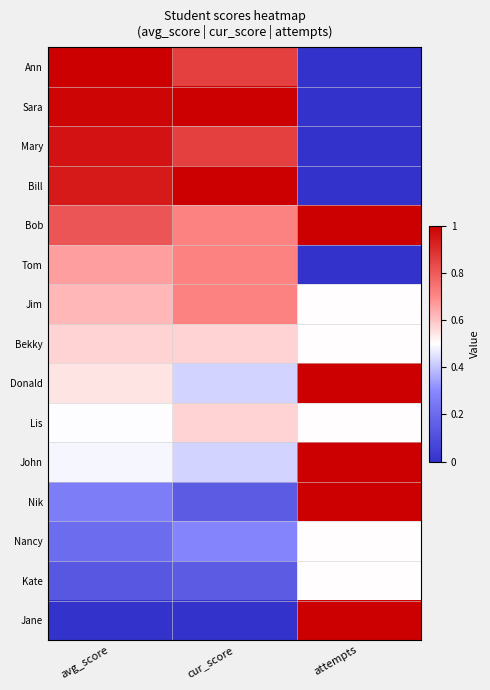

Reading left to right, transcribe all the data shown in this chart.

Ann: avg_score=1.0	cur_score=0.9	attempts=0.0
Sara: avg_score=1.0	cur_score=1.0	attempts=0.0
Mary: avg_score=1.0	cur_score=0.9	attempts=0.0
Bill: avg_score=0.9	cur_score=1.0	attempts=0.0
Bob: avg_score=0.8	cur_score=0.7	attempts=1.0
Tom: avg_score=0.7	cur_score=0.7	attempts=0.0
Jim: avg_score=0.6	cur_score=0.7	attempts=0.5
Bekky: avg_score=0.6	cur_score=0.6	attempts=0.5
Donald: avg_score=0.5	cur_score=0.4	attempts=1.0
Lis: avg_score=0.5	cur_score=0.6	attempts=0.5
John: avg_score=0.5	cur_score=0.4	attempts=1.0
Nik: avg_score=0.3	cur_score=0.1	attempts=1.0
Nancy: avg_score=0.2	cur_score=0.3	attempts=0.5
Kate: avg_score=0.1	cur_score=0.1	attempts=0.5
Jane: avg_score=0.0	cur_score=0.0	attempts=1.0